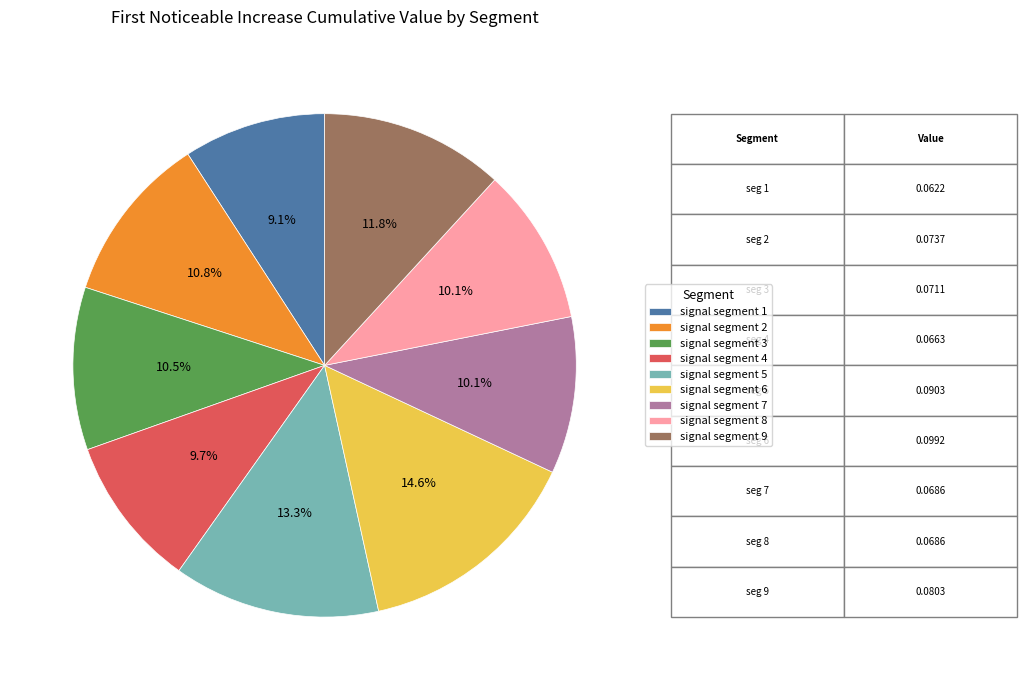

Is the sum of signal segment 7 and signal segment 6 greater than half?

No